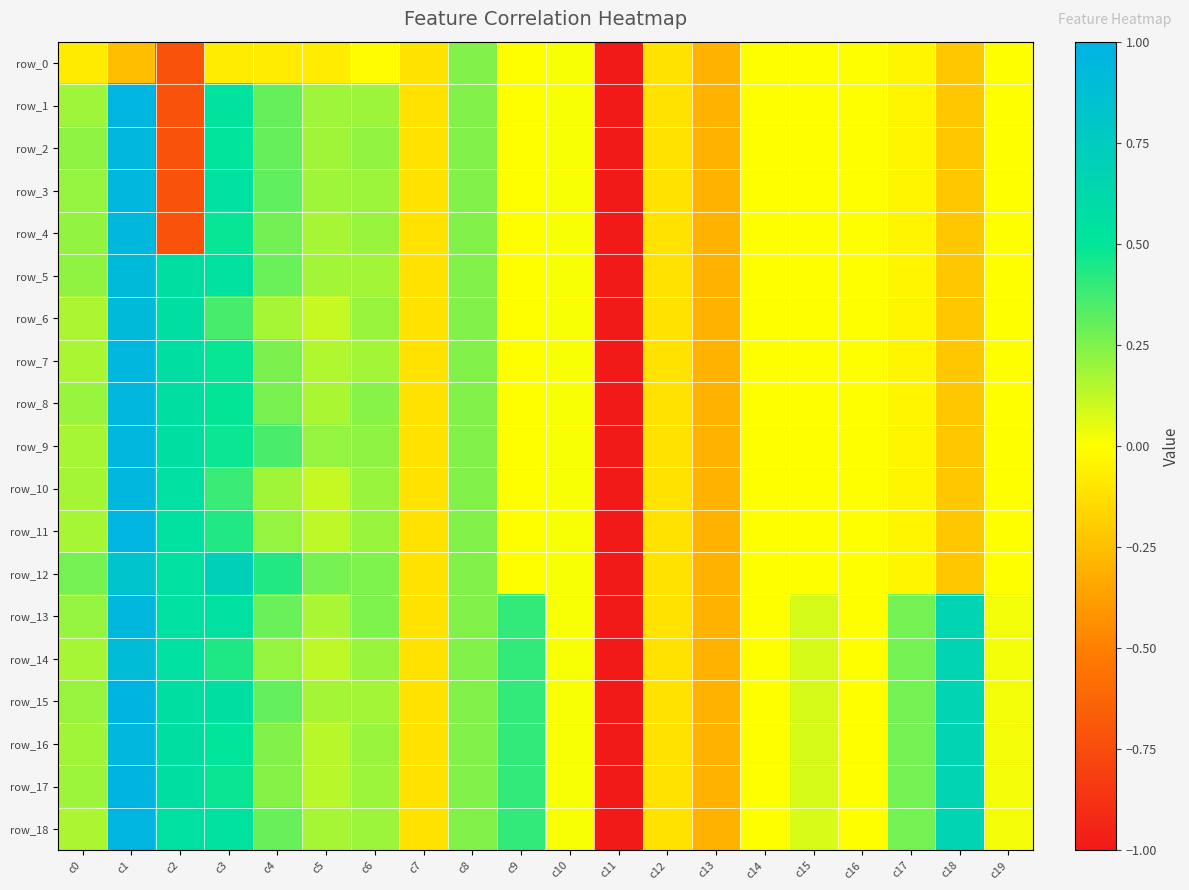

True or false: row_17 has a value of 0.1 at c15.

True